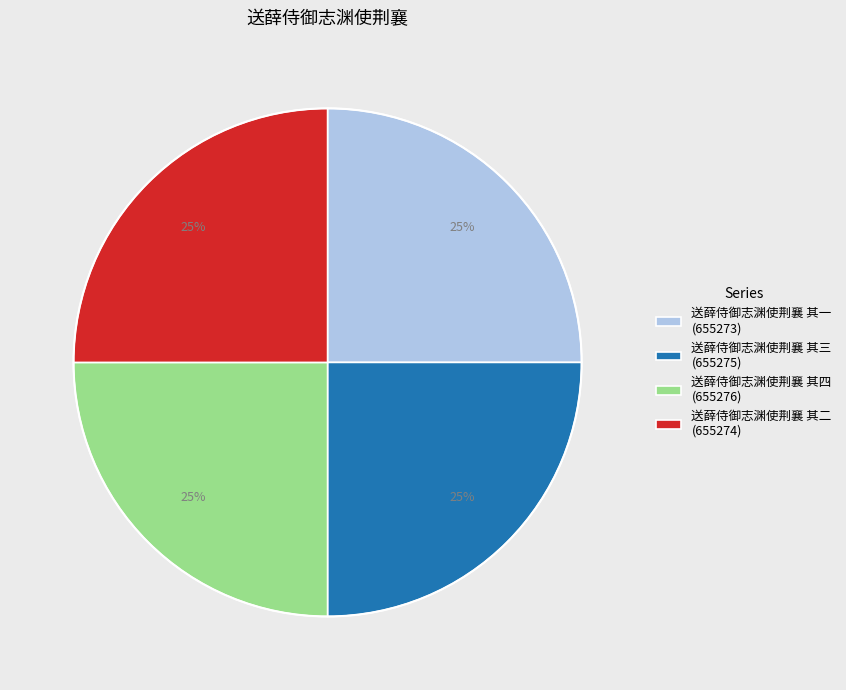

Is there a majority slice in this chart?

No